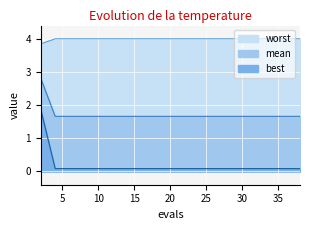

How many lines are shown in the chart?

3